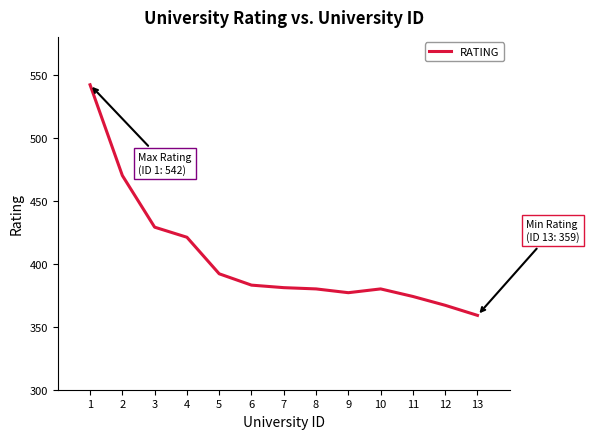

What is the ratio of the value at 13 to the value at 10?

0.9